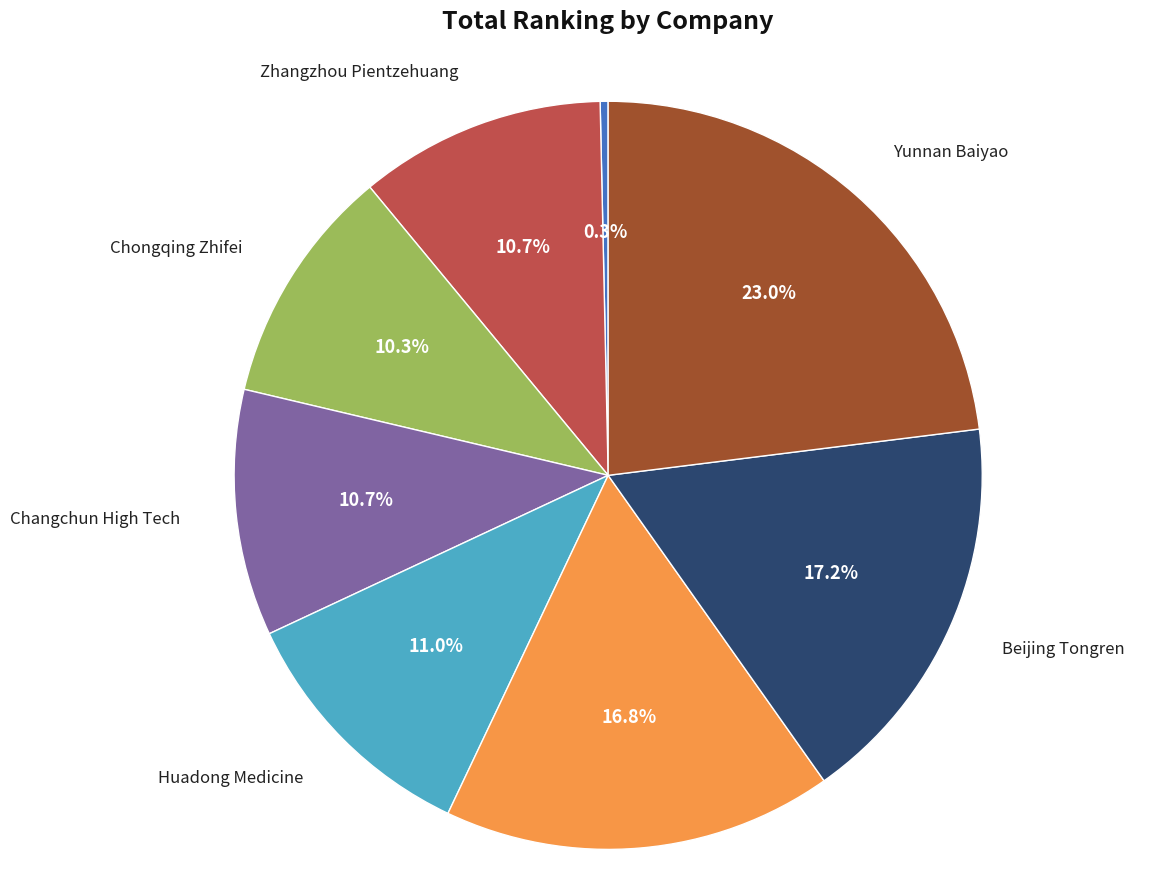

Which slice is the largest?

Yunnan Baiyao